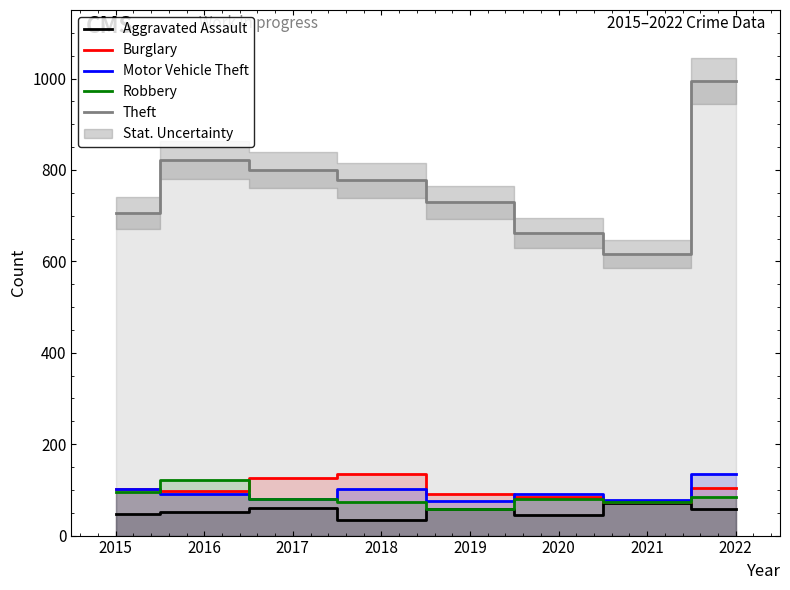

Where is Burglary nearest to the value 104?

2022